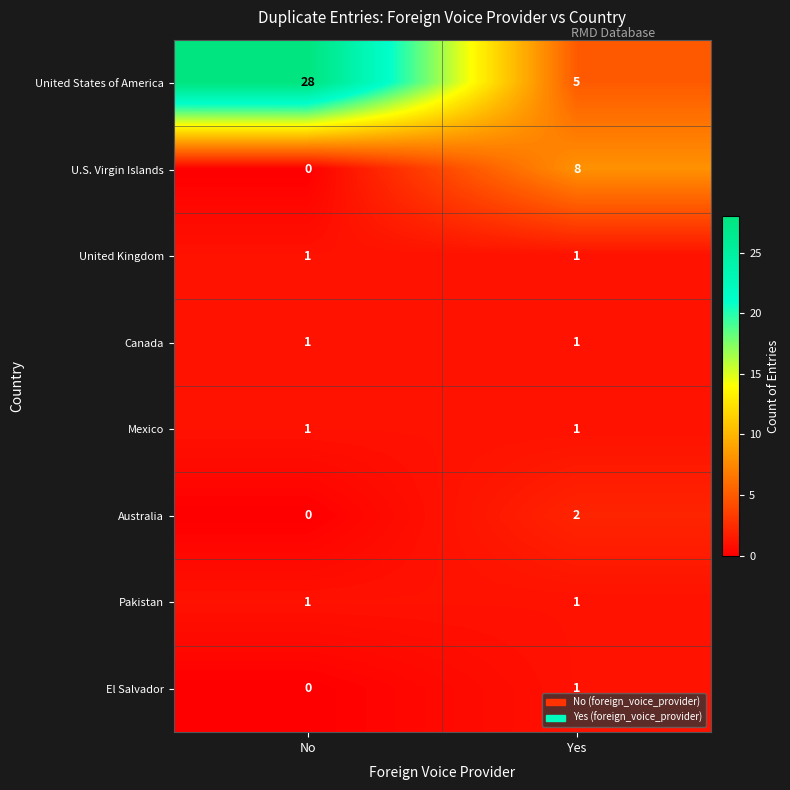

The U.S. Virgin Islands series shows 8 at Yes. True or false?

True